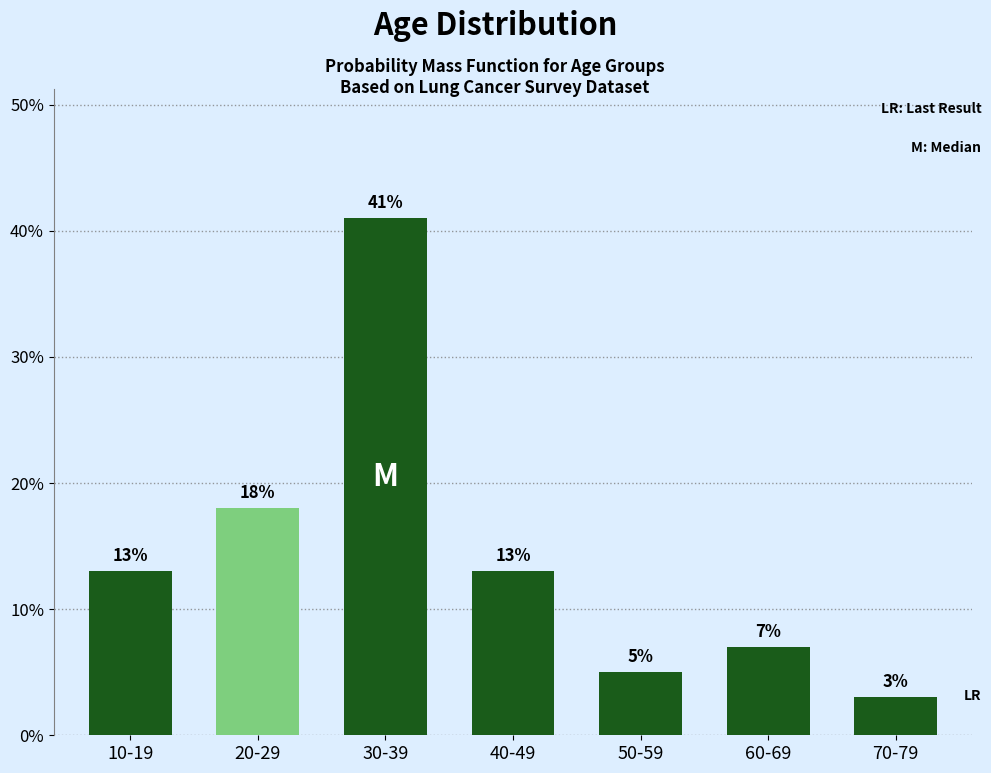

Reading left to right, what are all the values shown in this chart?

10-19=13.0	20-29=18.0	30-39=41.0	40-49=13.0	50-59=5.0	60-69=7.0	70-79=3.0